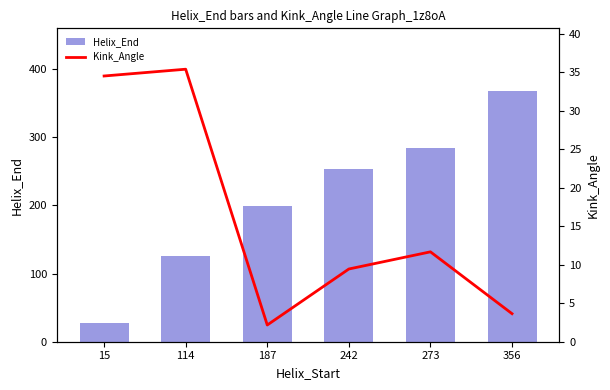

What is the value of the Helix_End bar at the 2nd from the left?

126